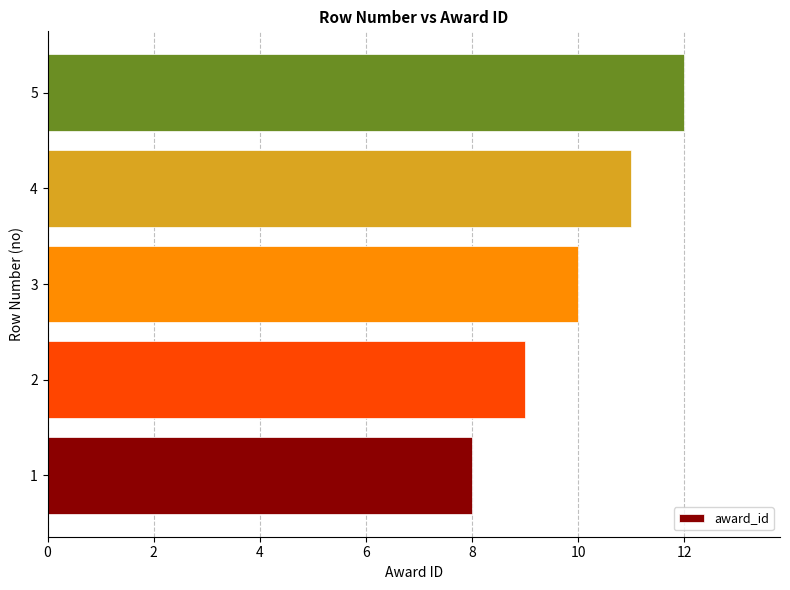

Approximately how many times larger is the value at 4 compared to 2?

1.2